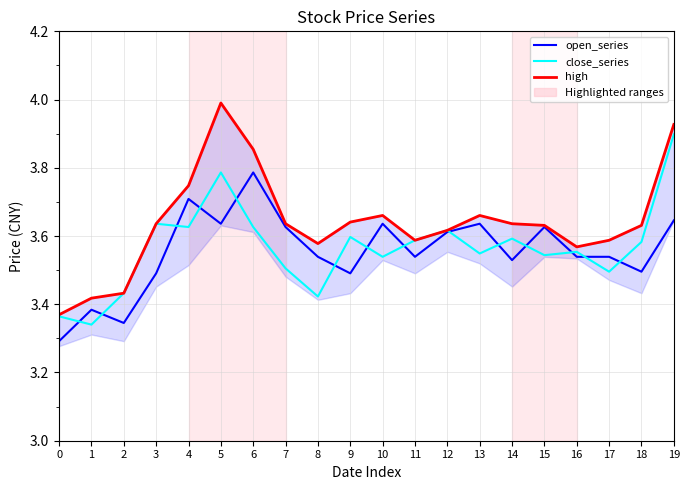

What is the total value across all series at 12?

10.8